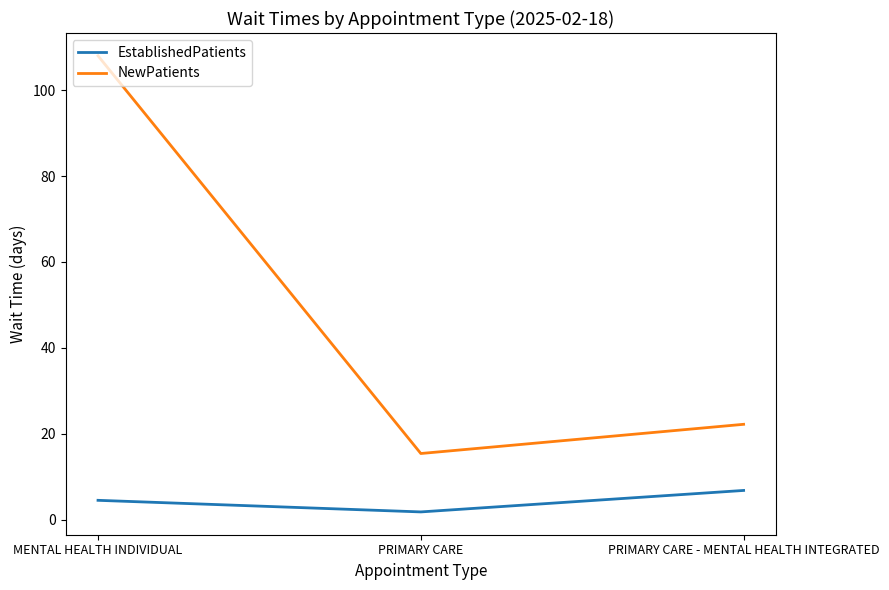

Reading left to right, extract all data points from this chart.

EstablishedPatients: MENTAL HEALTH INDIVIDUAL=4.5	PRIMARY CARE=1.8	PRIMARY CARE - MENTAL HEALTH INTEGRATED=6.8
NewPatients: MENTAL HEALTH INDIVIDUAL=108.0	PRIMARY CARE=15.4	PRIMARY CARE - MENTAL HEALTH INTEGRATED=22.2